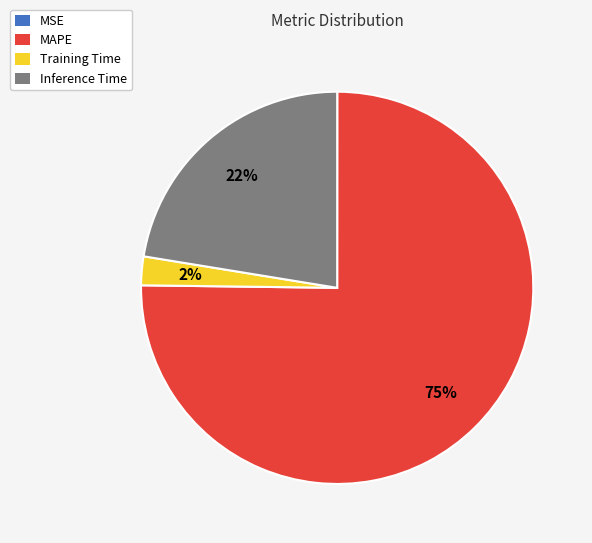

To the nearest percent, what is the average slice percentage?

25%